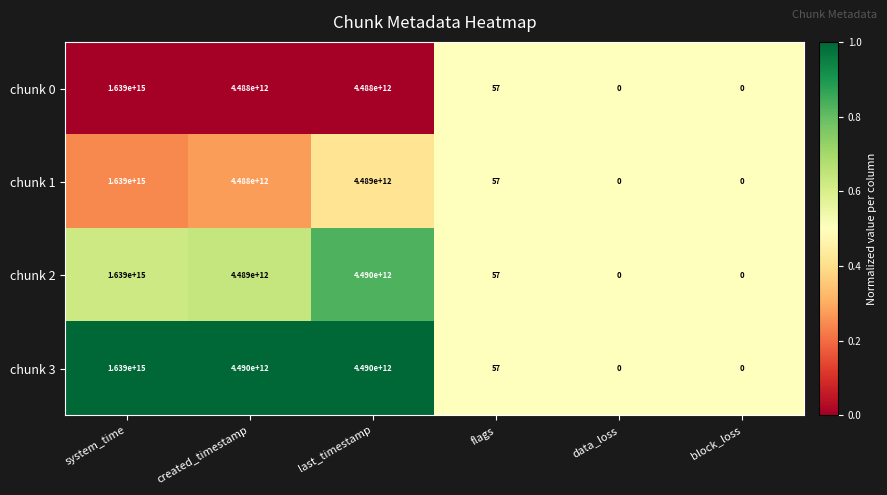

Rank the series by their average value, from lowest to highest.

chunk 0, chunk 1, chunk 2, chunk 3